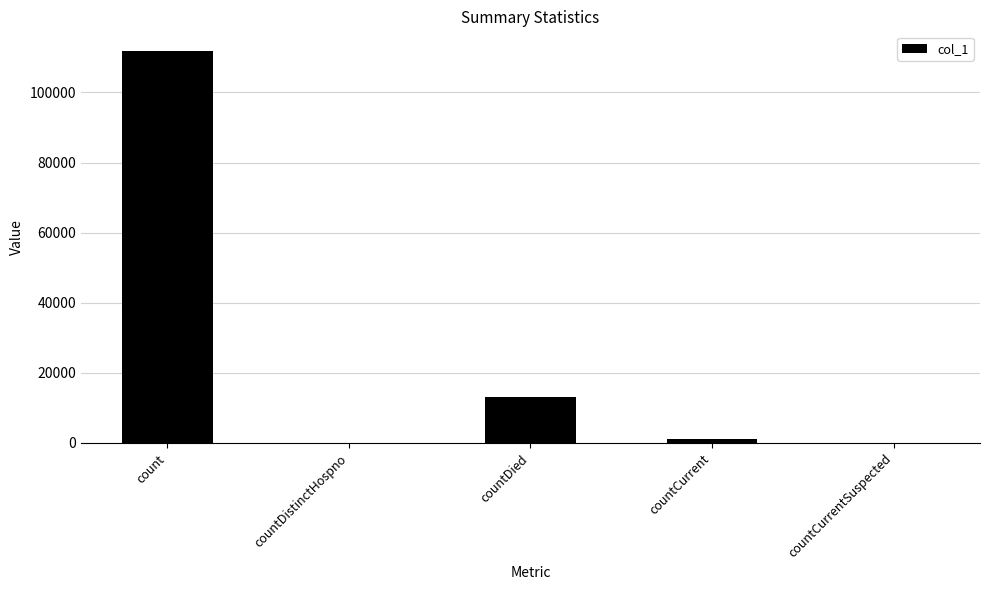

What is the sum of all values?

125948